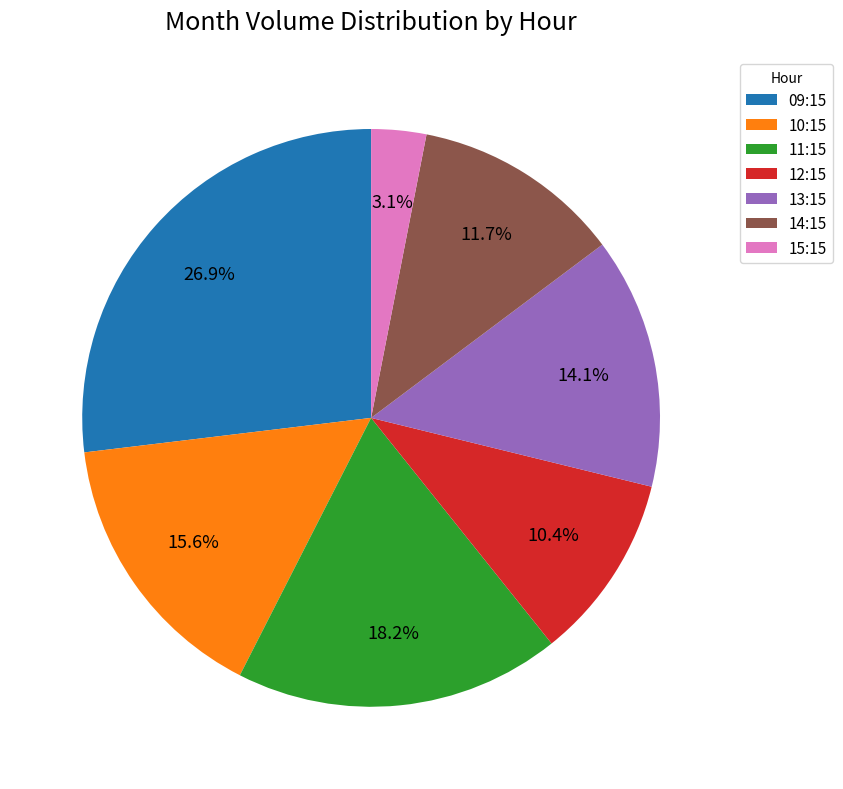

Rank the categories by value from highest to lowest.

09:15, 11:15, 10:15, 13:15, 14:15, 12:15, 15:15